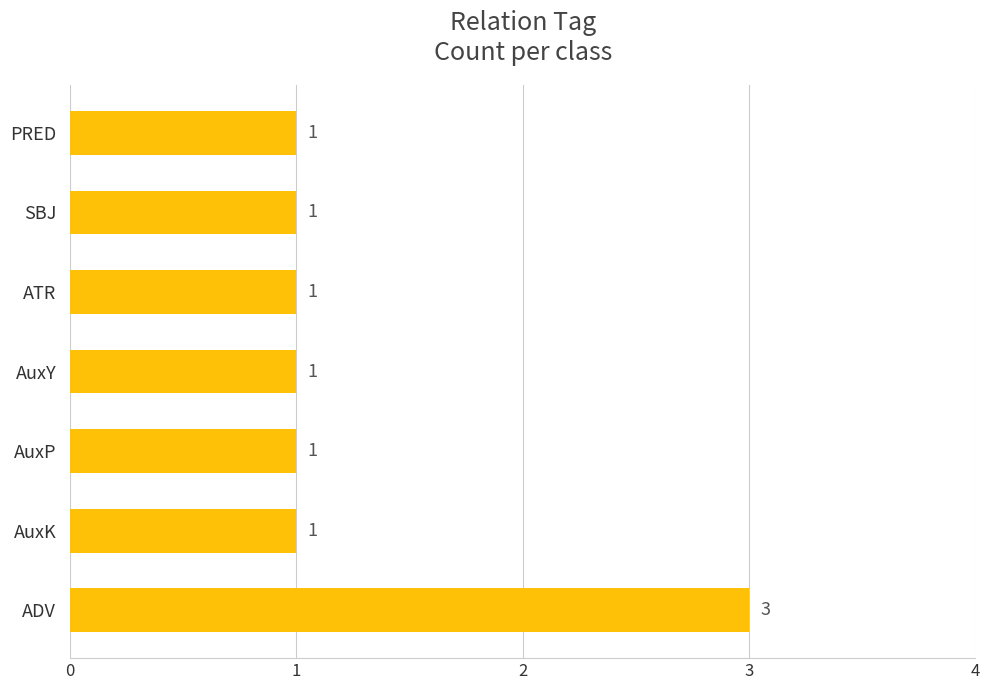

What is the sum of all values?

9